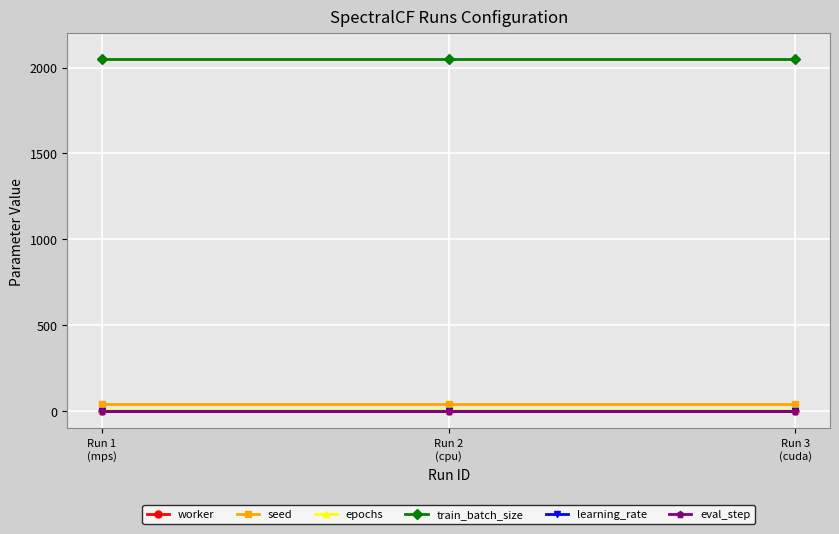

Is this an area chart (filled region under the line)?

No